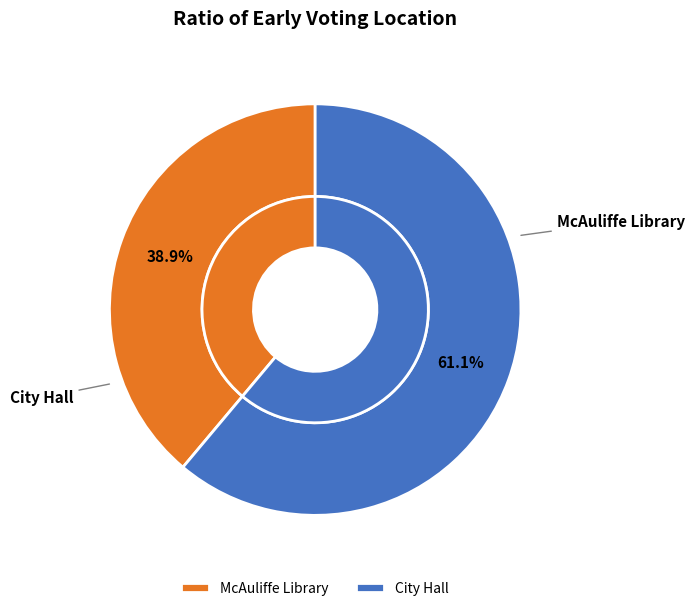

To the nearest percent, what is the combined percentage of City Hall and McAuliffe Library?

100%